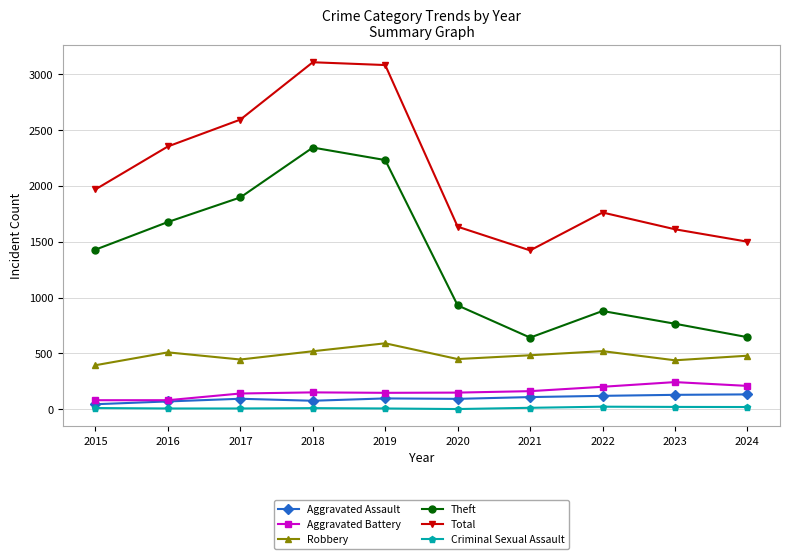

Which series has the largest total across all categories?

Total